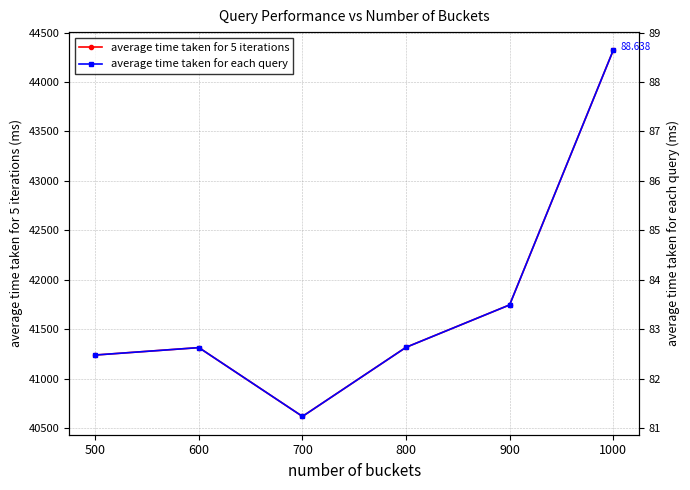

What is the value of the average time taken for 5 iterations point at the 1st from the left?

41238.0